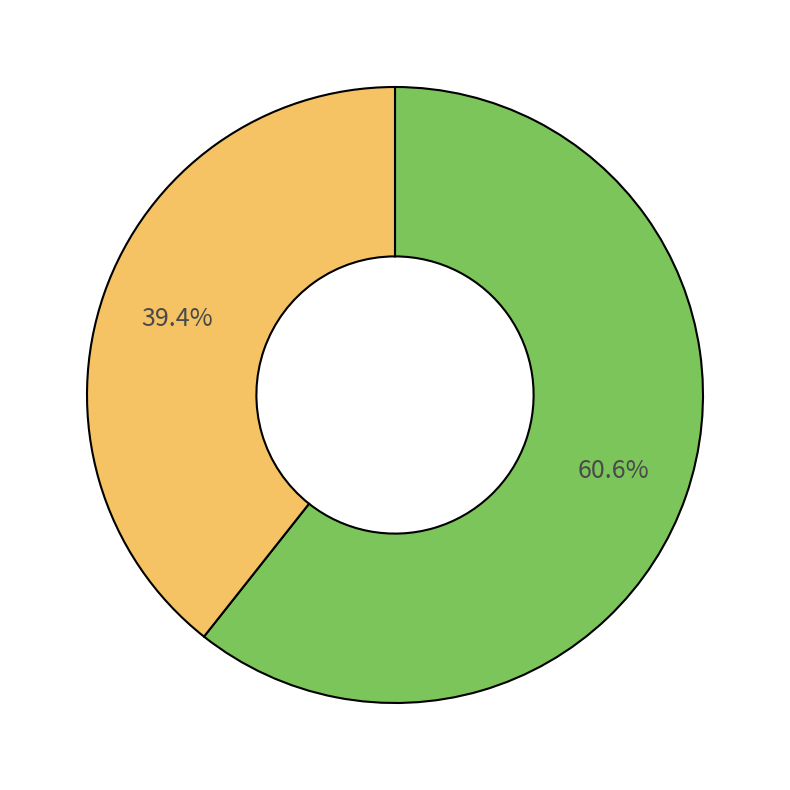

Is there a majority slice in this chart?

Yes